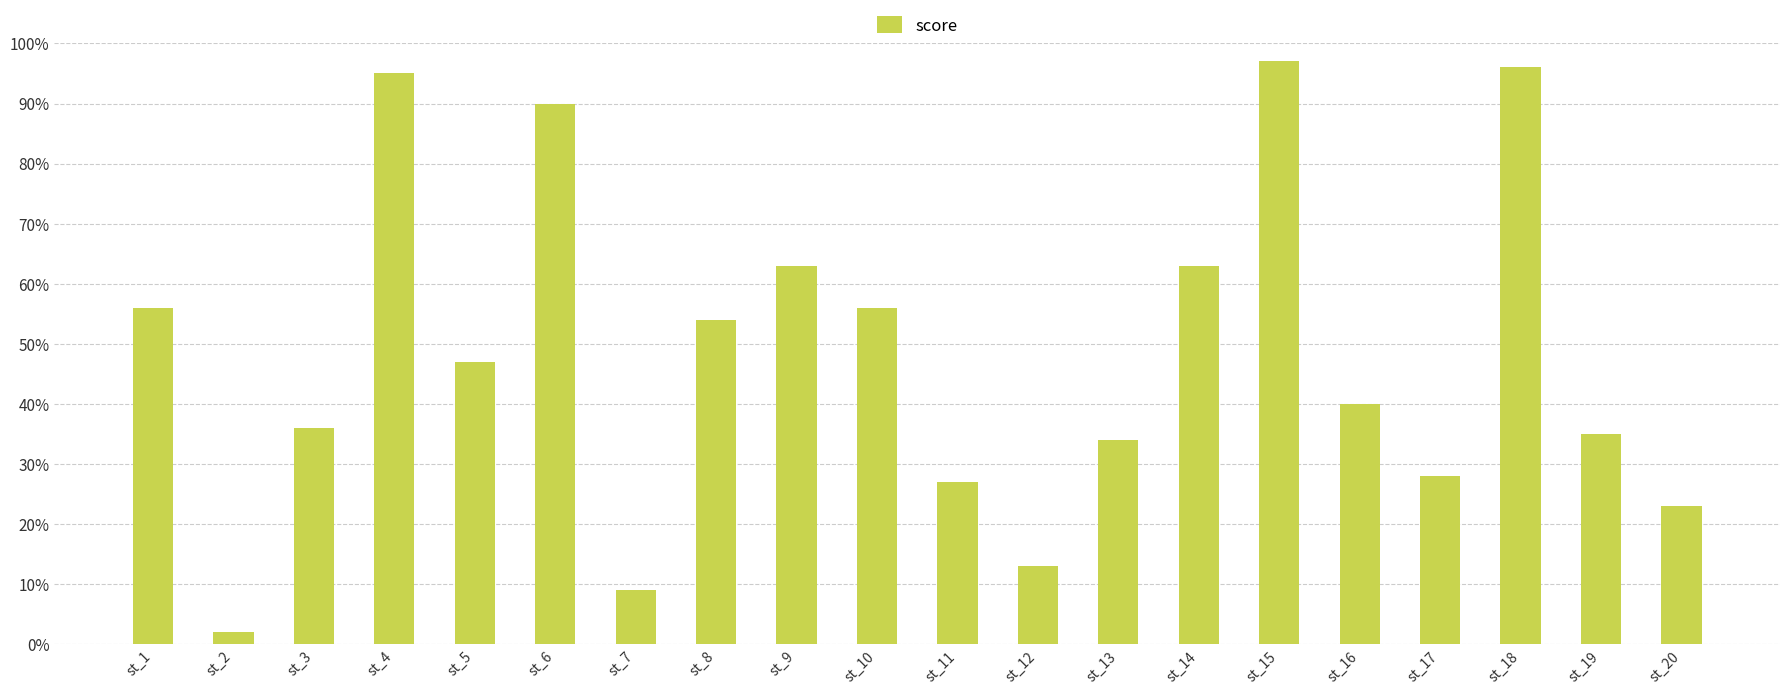

What is the value of the 5th bar from the left?

47